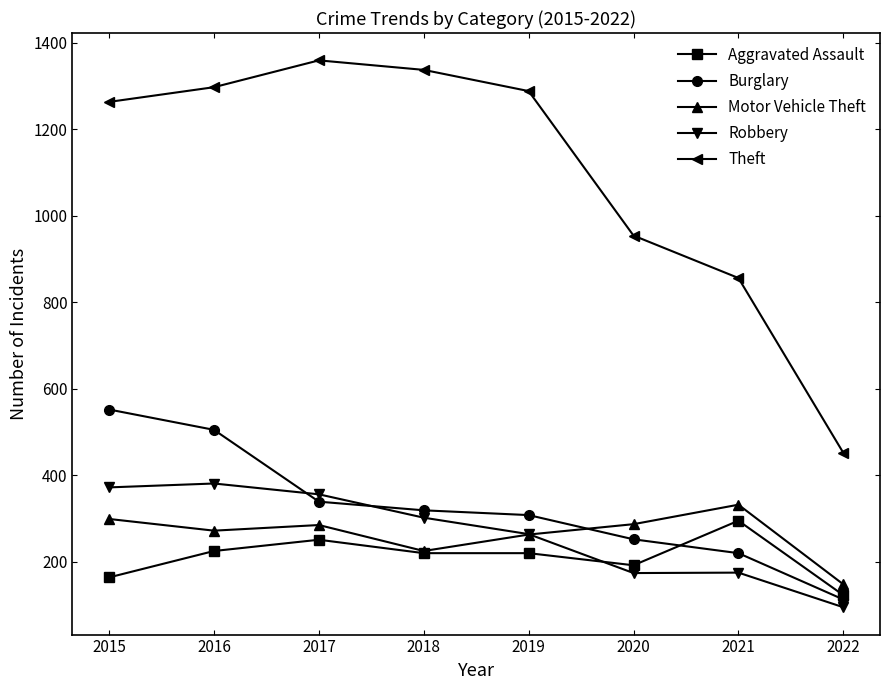

At 2021, list the series in order from largest to smallest.

Theft, Motor Vehicle Theft, Aggravated Assault, Burglary, Robbery